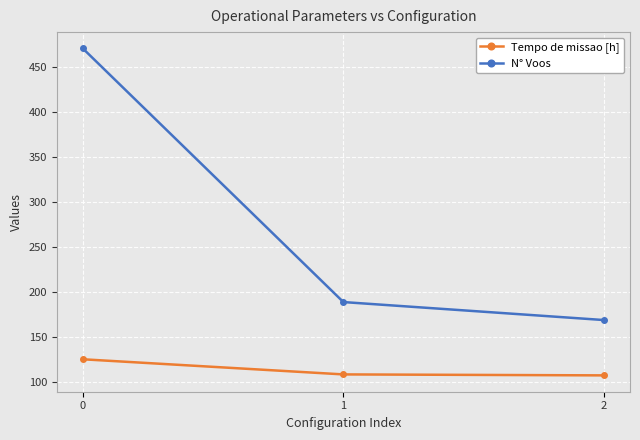

Rank the series at 2 from highest to lowest value.

N° Voos, Tempo de missao [h]